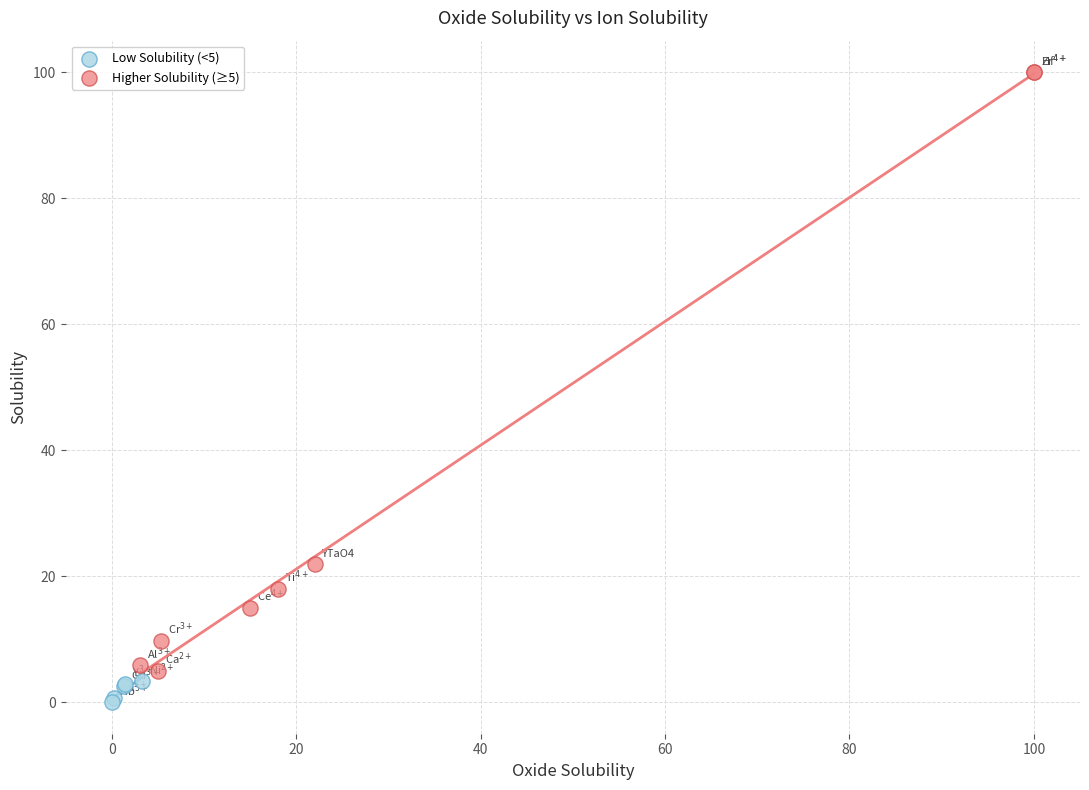

Which series has the widest spread of Y values?

Higher Solubility (≥5)